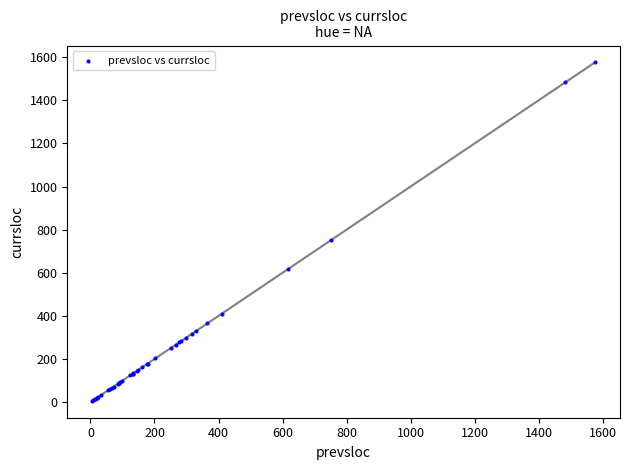

What Y value in the scatter plot is closest to 791?

750